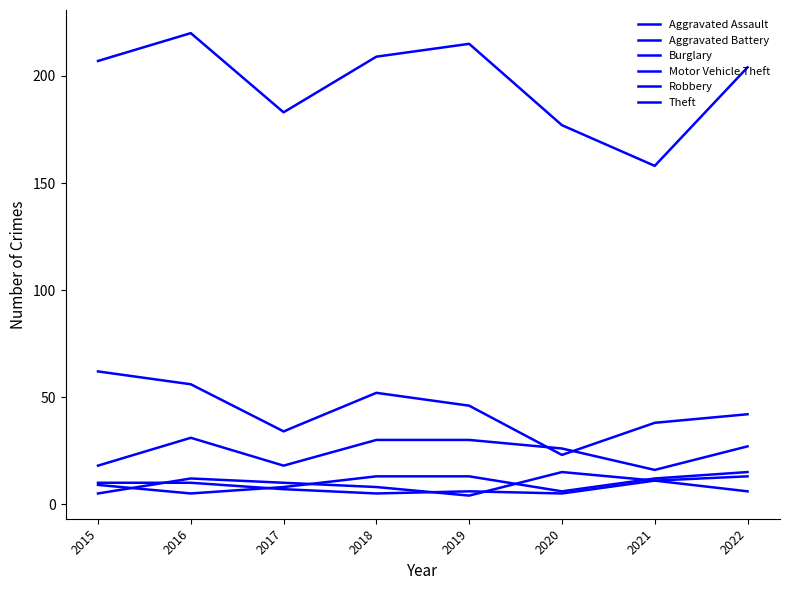

How many lines are shown in the chart?

6